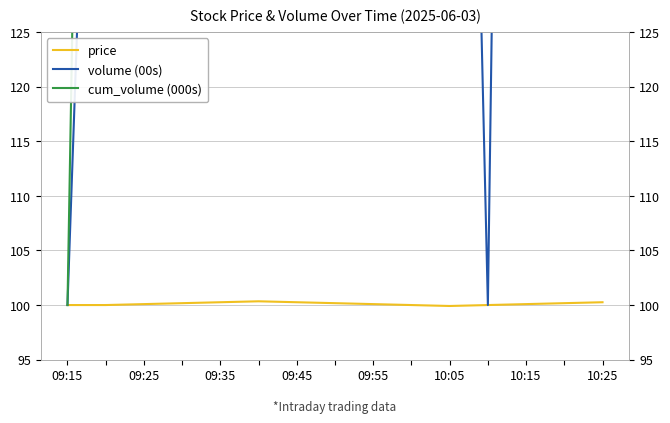

How many price values are between 100 and 101?

14